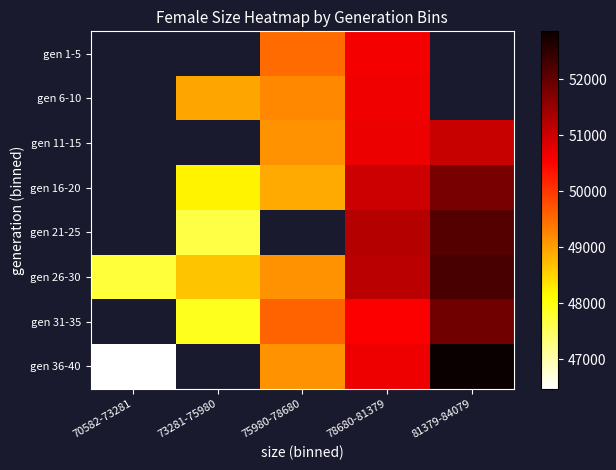

At which label does gen 11-15 first exceed 49131?

78680-81379